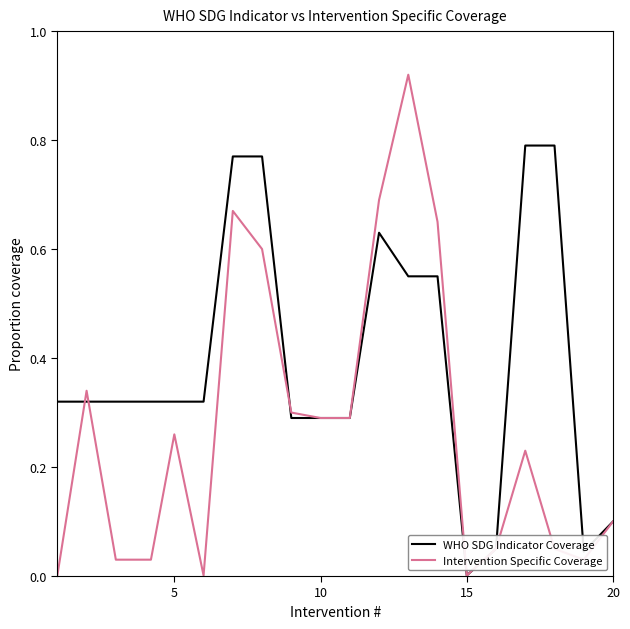

Rank the series by their average value, from lowest to highest.

Intervention Specific Coverage, WHO SDG Indicator Coverage